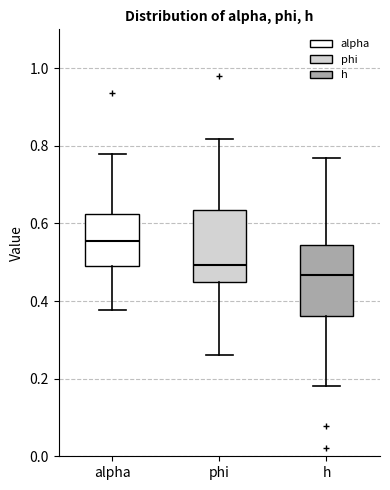

Where does the lower whisker of the box for h end on the y-axis? The values are not printed on the chart, so give them approximately, as read against the axis.

0.18